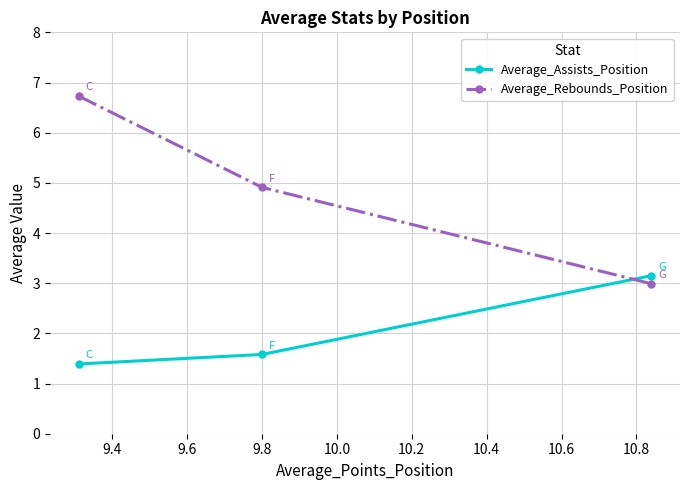

At how many categories does at least one series exceed 4?

2